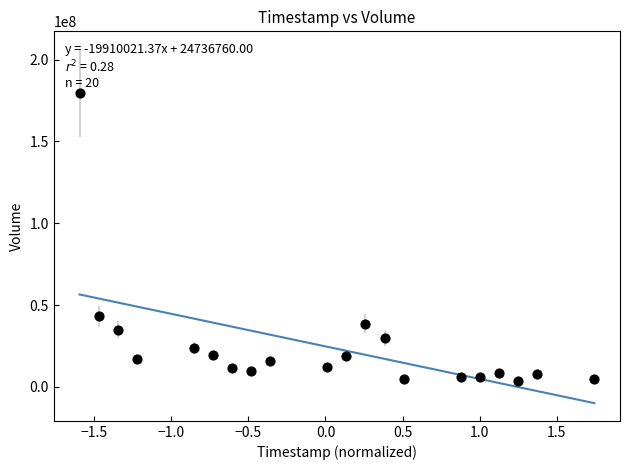

What Y value in the scatter plot is closest to 91656650?

43103600